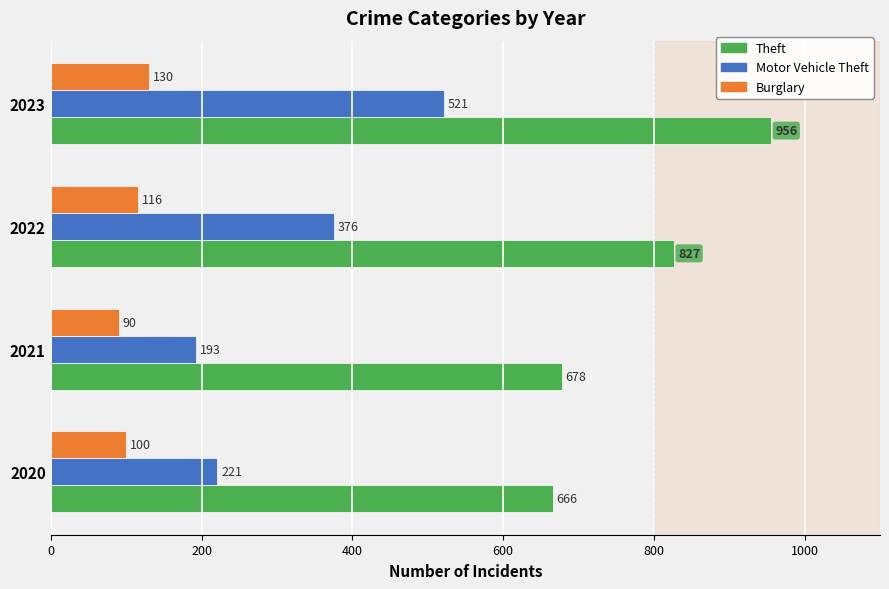

Which label corresponds to the smallest value in the chart?

2021